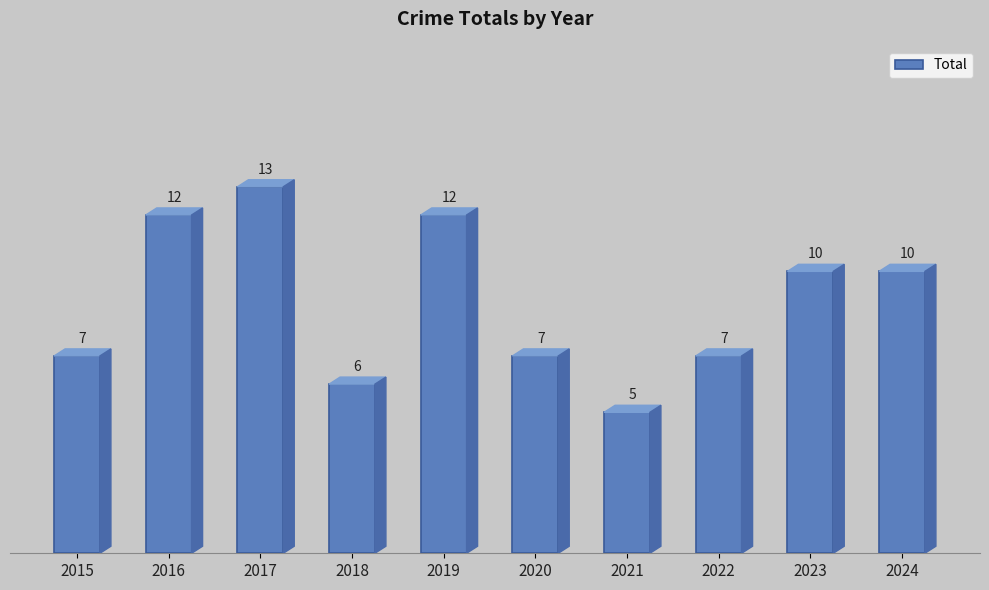

What is the change in value from 2018 to 2022?

+1